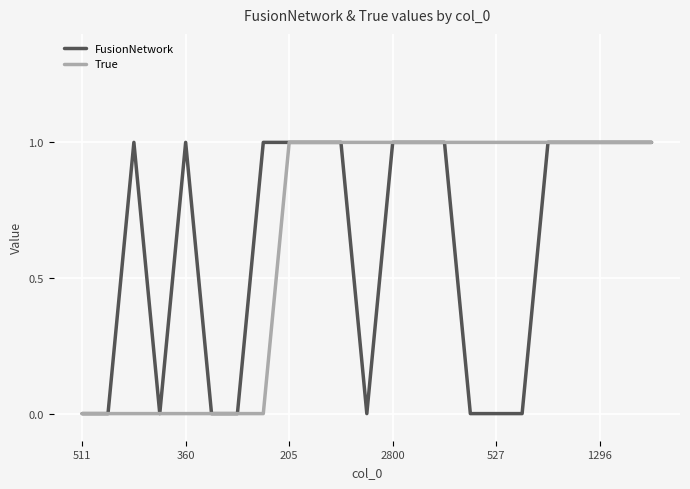

Rank the series by their maximum value, from highest to lowest.

FusionNetwork, True